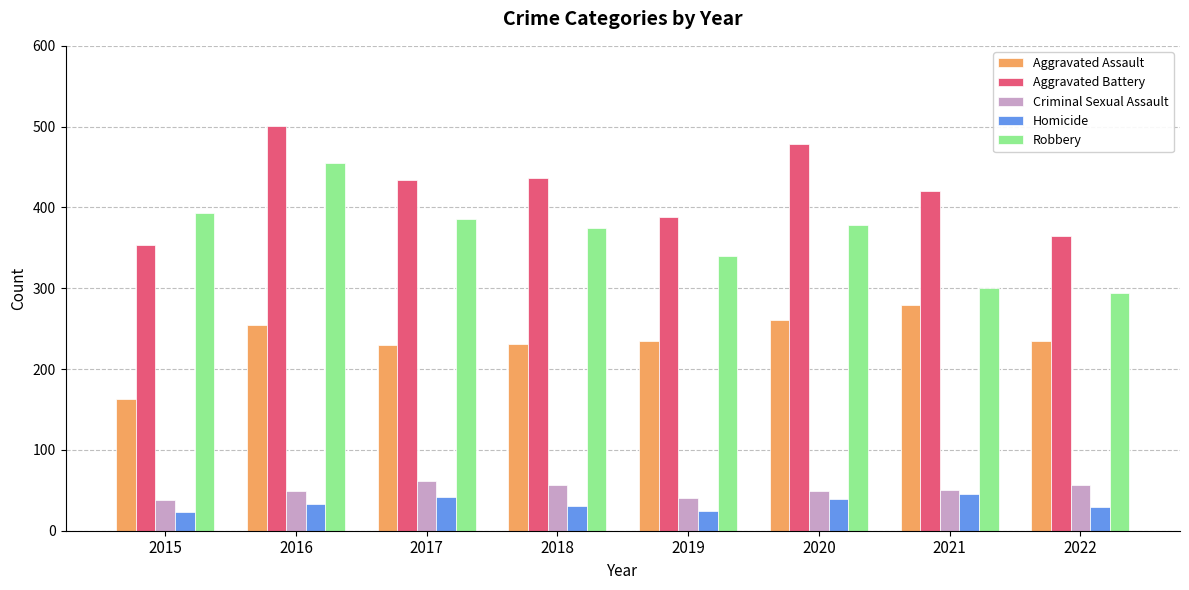

What is the approximate value of Homicide at 2018?

31